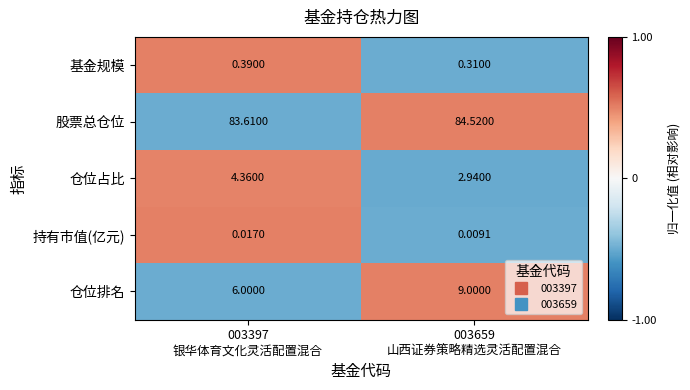

Which series has the largest total across all categories?

股票总仓位